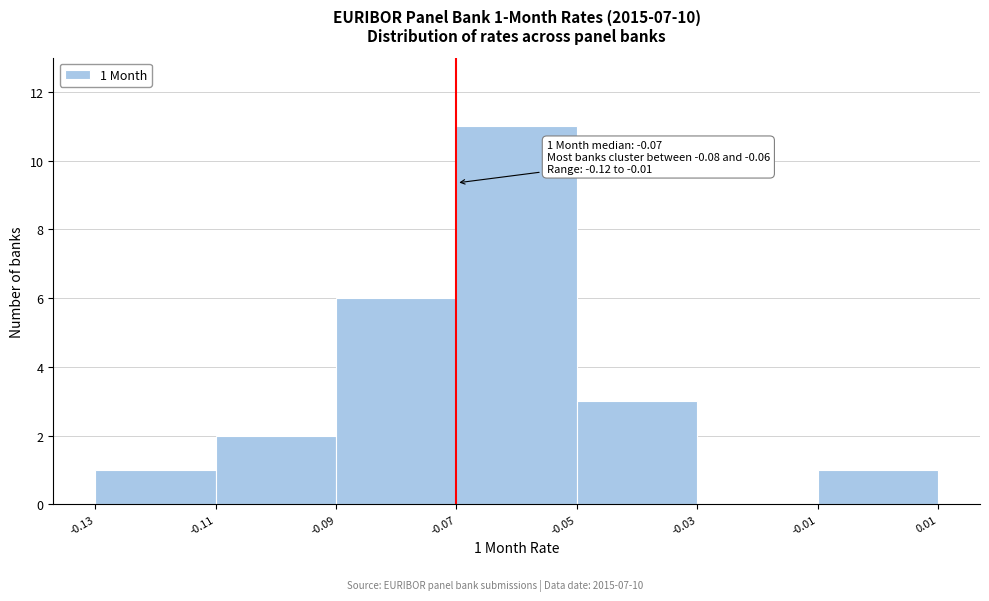

Which range on the x-axis has the tallest bar?

-0.07 to -0.05